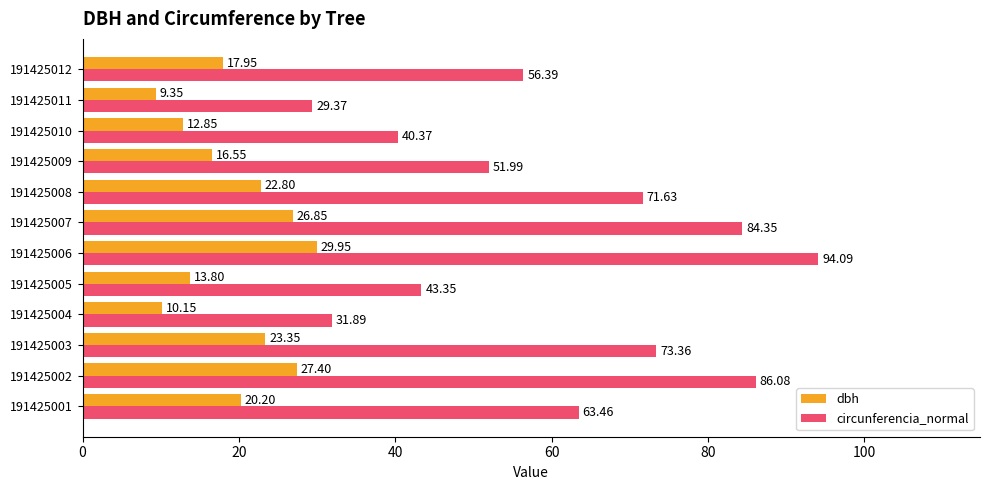

How many data points in circunferencia_normal are above 63?

6